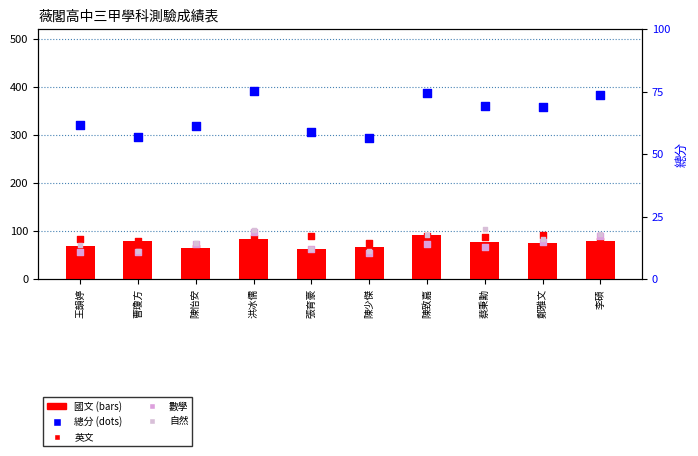

At which category is the sum across all series the highest?

洪冰儒